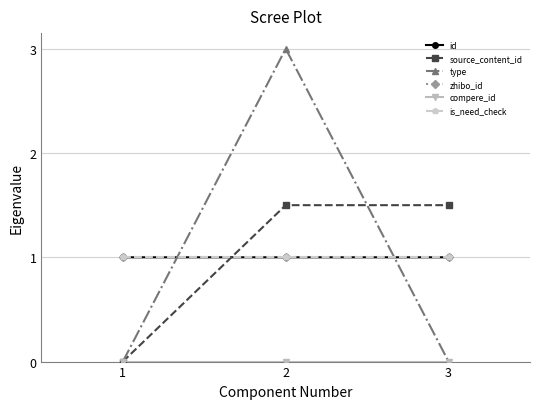

Does the chart have visible grid lines?

Yes